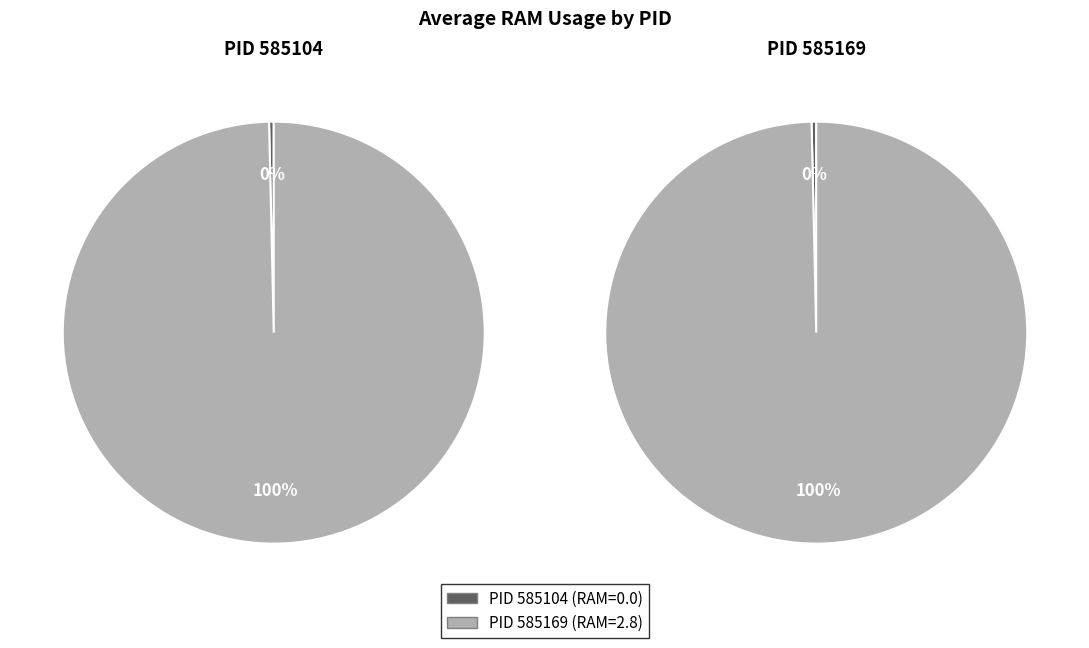

Which slice is the smallest?

585104